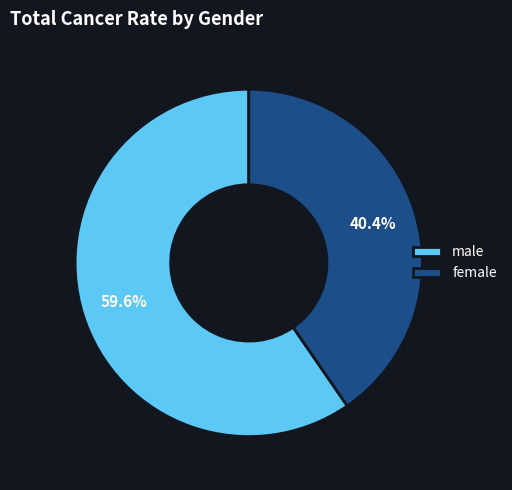

The female slice represents 56% of the pie. True or false?

False